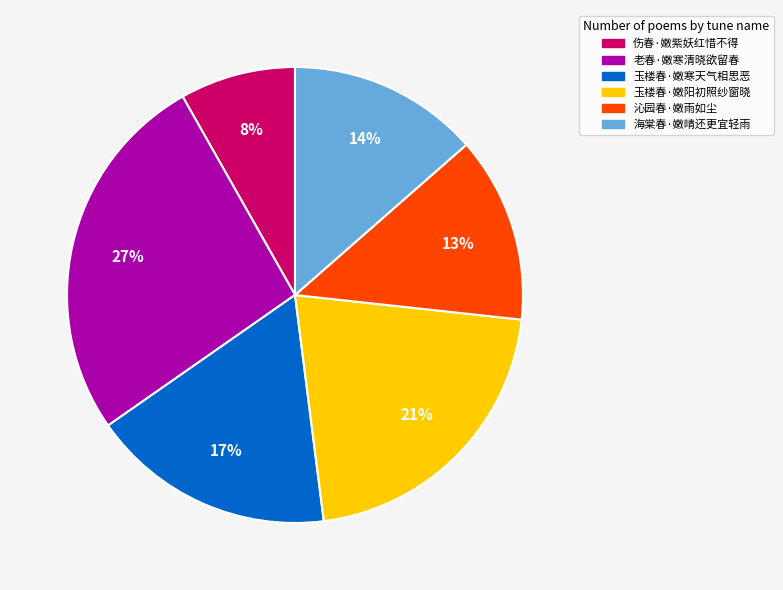

Count the number of slices in the pie.

6